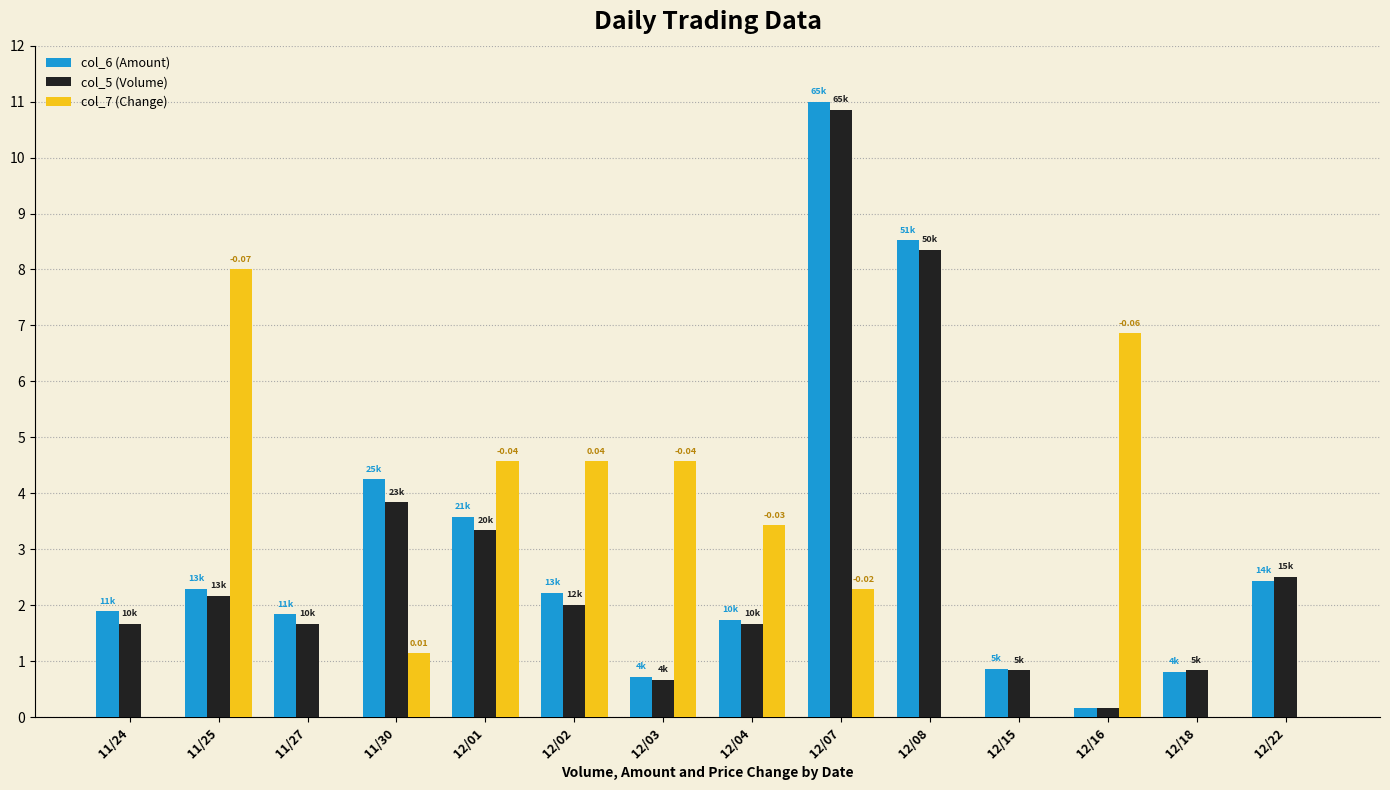

Which series changed the most between 12/01 and 12/22?

col_7 (Change)